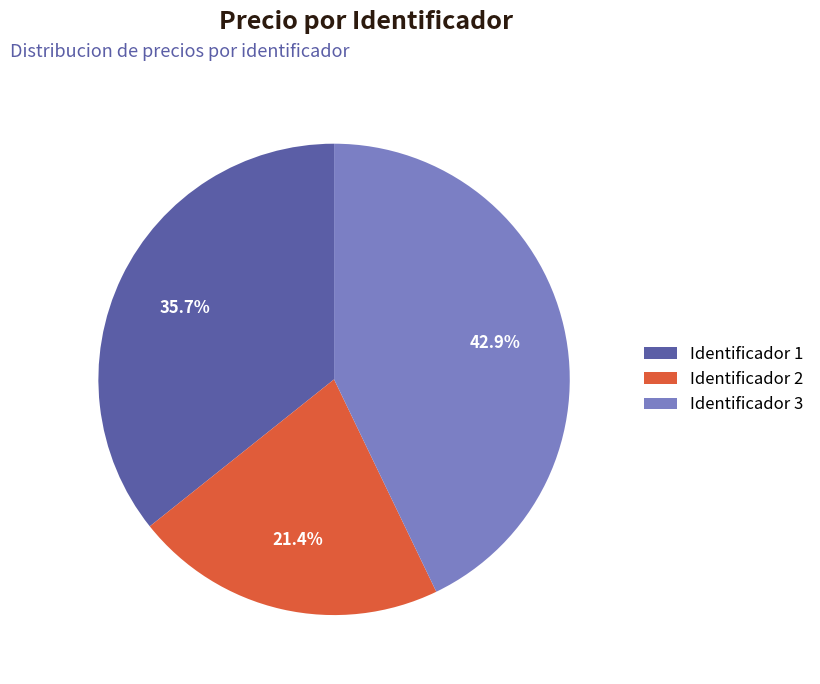

Approximately how many times larger is the value at Identificador 2 compared to Identificador 1?

0.6